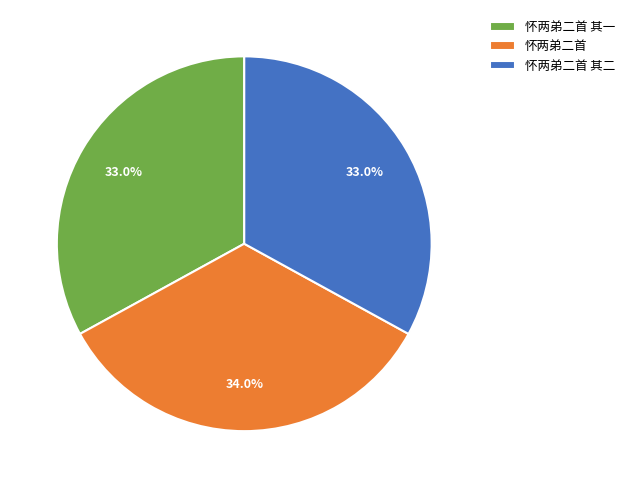

Is it true that 怀两弟二首 is 34% of the pie?

True